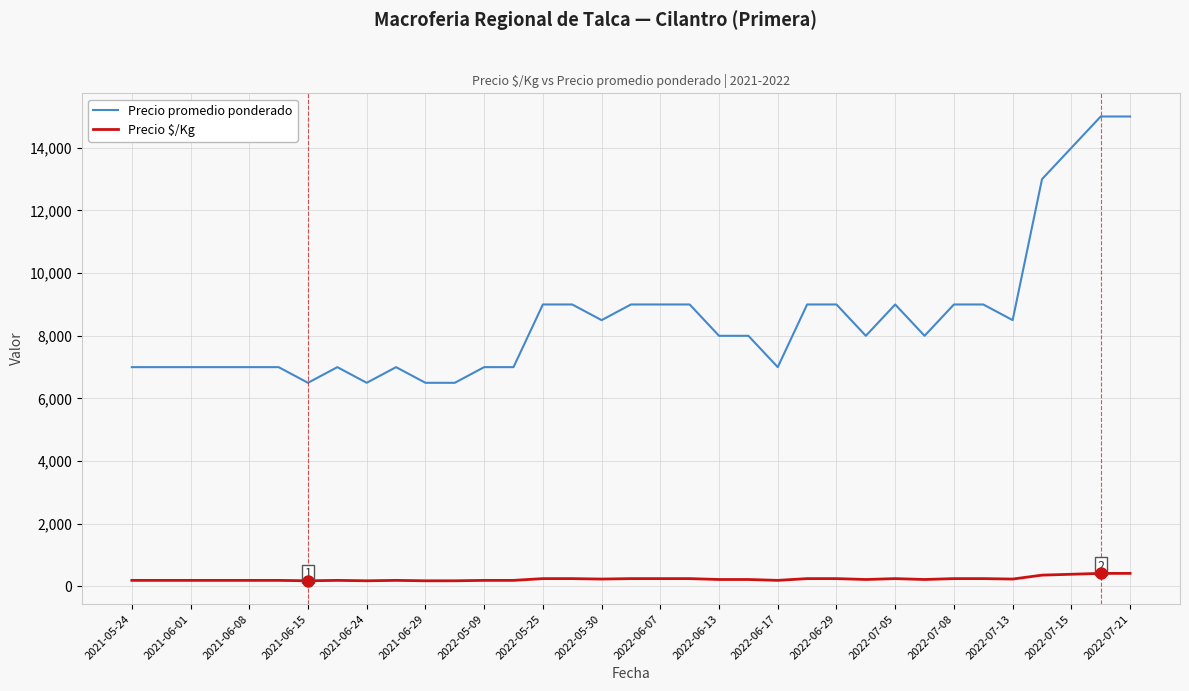

True or false: Precio promedio ponderado and Precio $/Kg intersect in this chart.

False